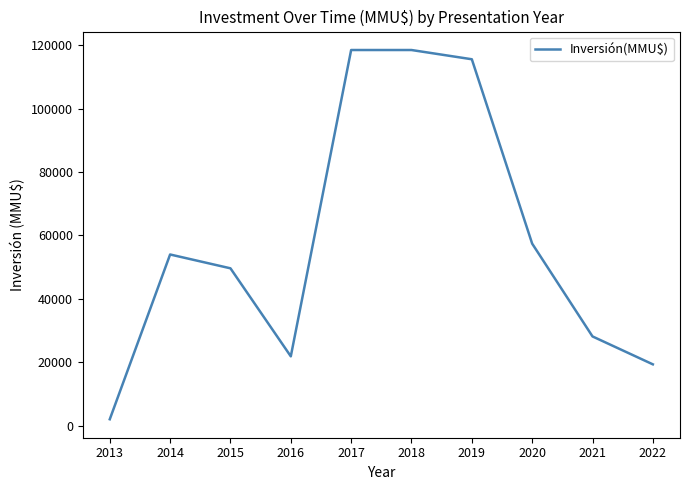

Reading left to right, extract all data points from this chart.

2000	54000	49635	21855	118526	118526	115610	57426	28140	19330